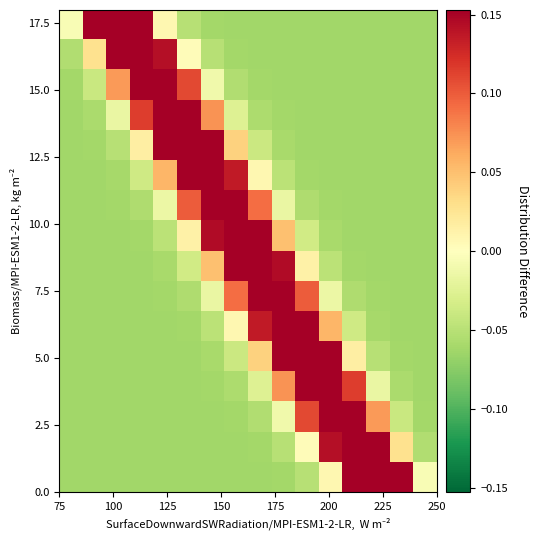

At how many categories does at least one series exceed 0?

14